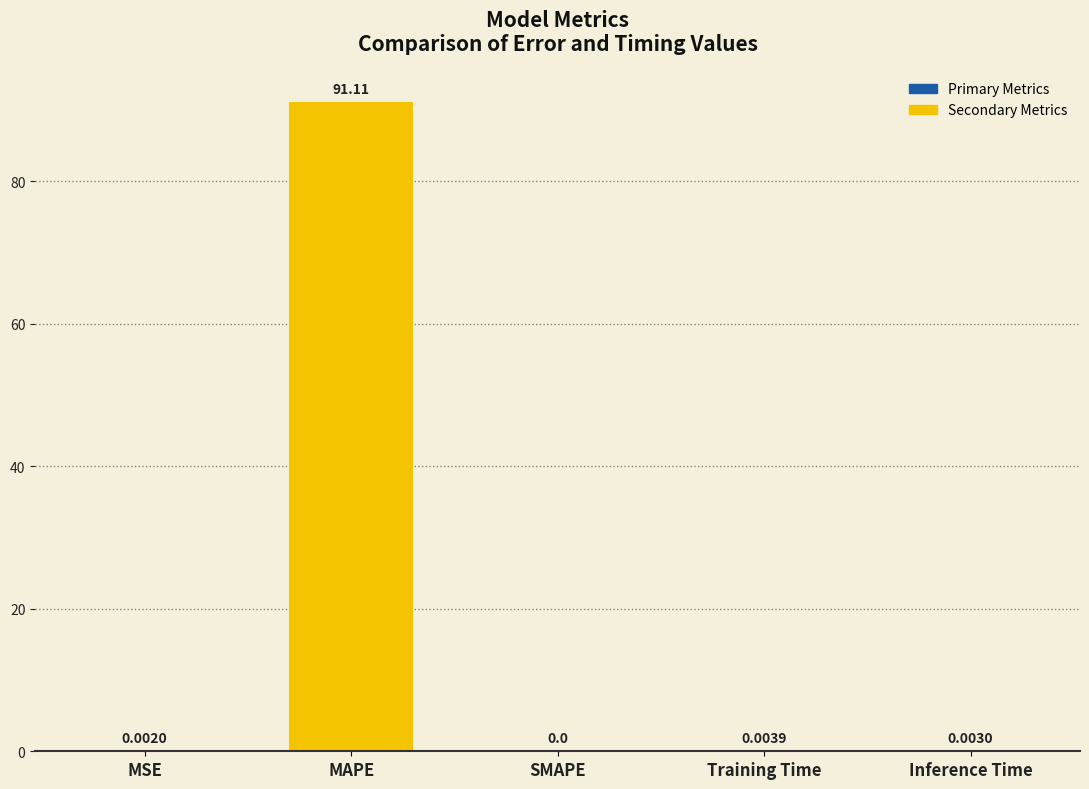

Count the number of categories in the chart.

5